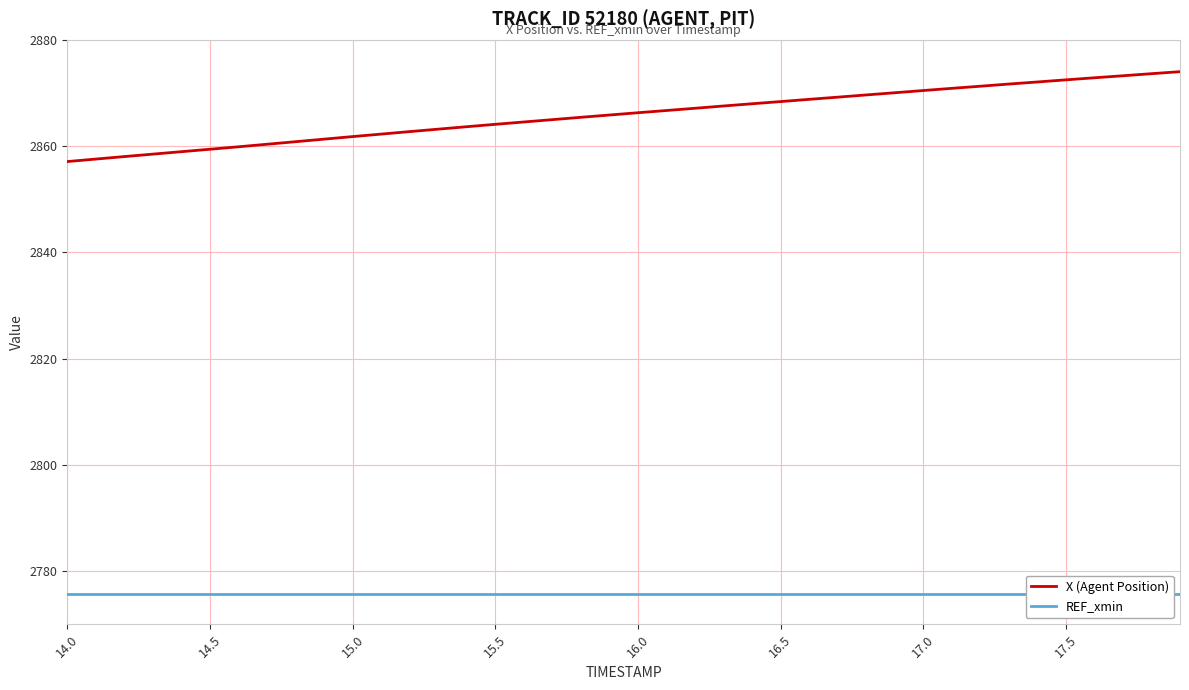

At how many categories does at least one series exceed 2866?

20